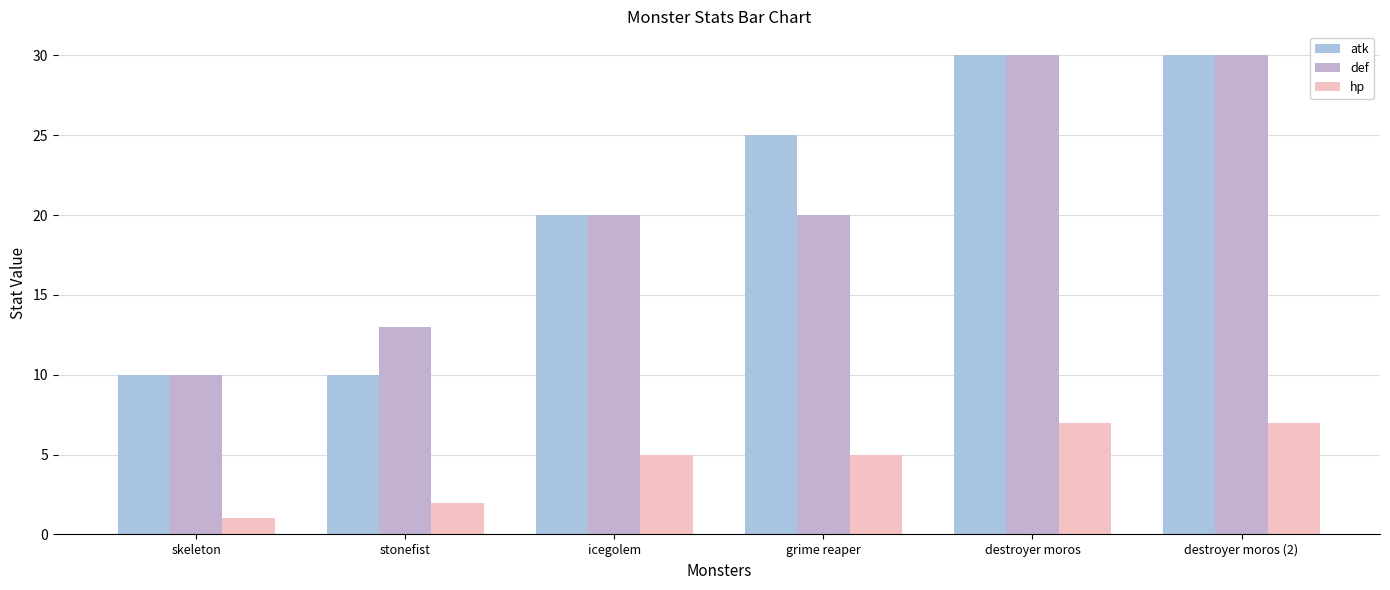

What is the average value of the atk series?

21